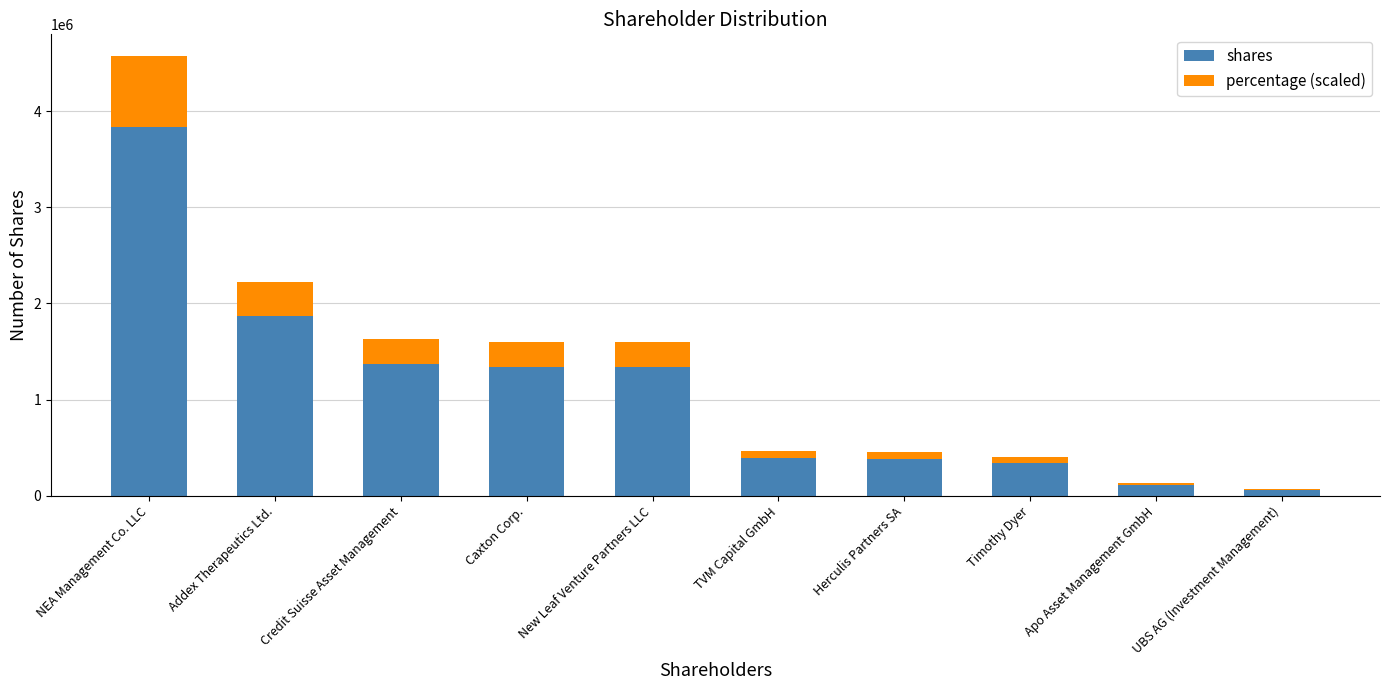

At which label is shares closest to 1947867?

Addex Therapeutics Ltd.